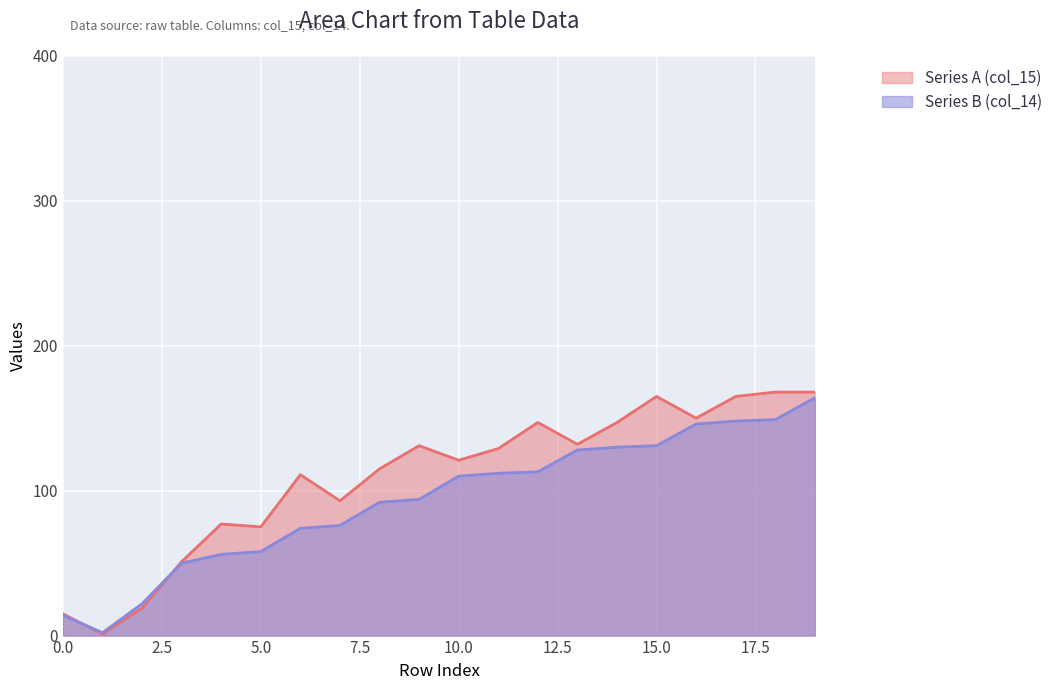

What are all the series names shown in the legend?

Series A (col_15), Series B (col_14)